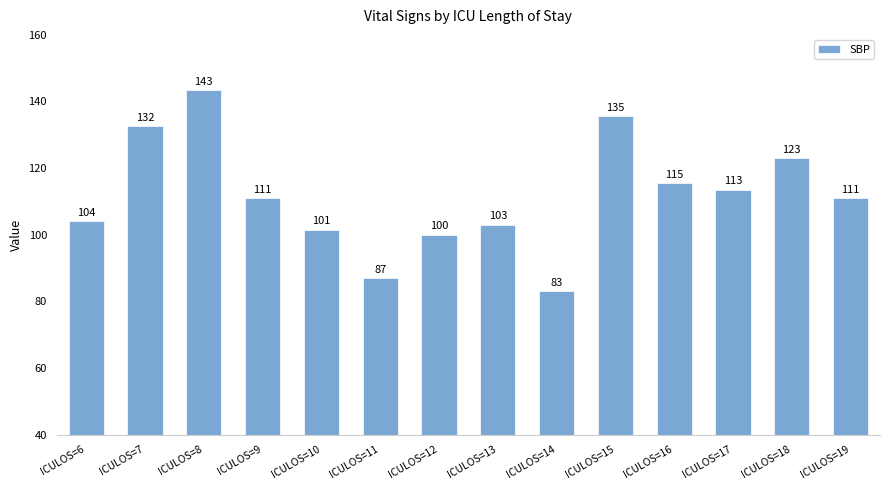

What is the greatest value displayed?

143.5